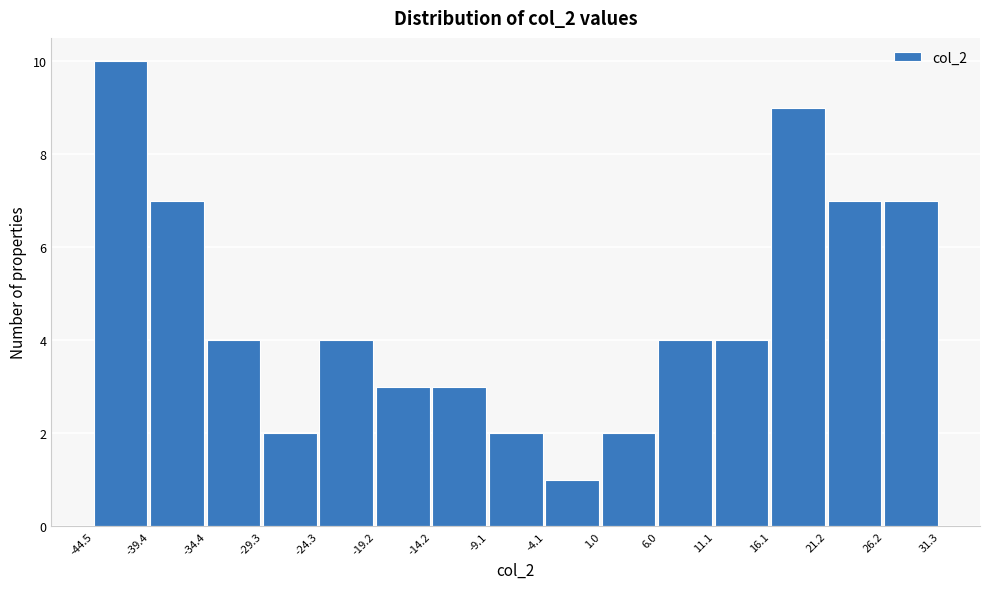

Over which range of the x-axis is the bar tallest?

-44.5 to -39.4